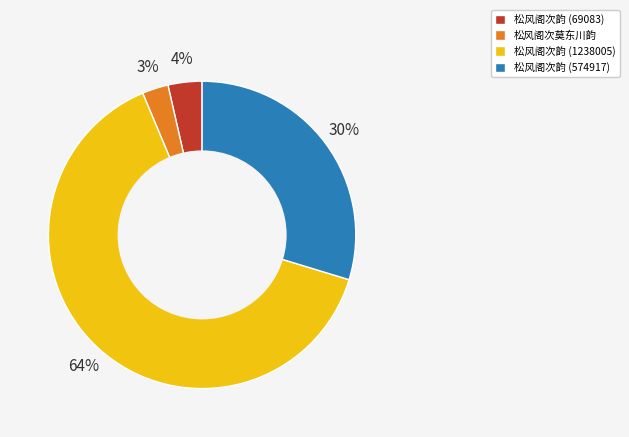

Rank the categories by value from lowest to highest.

松风阁次莫东川韵, 松风阁次韵 (69083), 松风阁次韵 (574917), 松风阁次韵 (1238005)